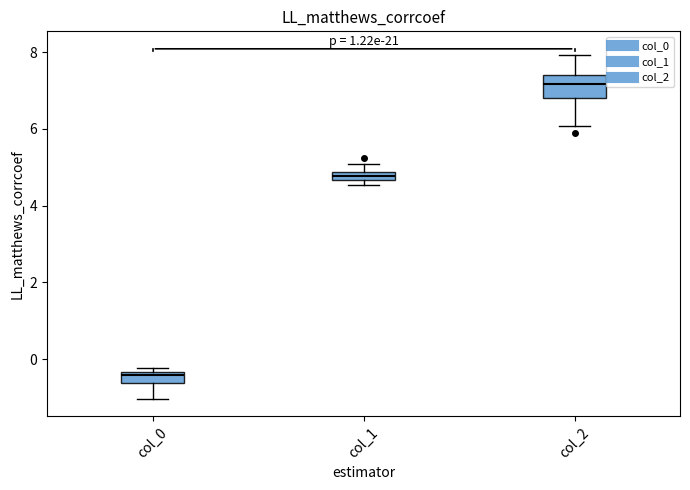

Where is the upper edge of the box for col_1 on the y-axis? The values are not printed on the chart, so give them approximately, as read against the axis.

4.8